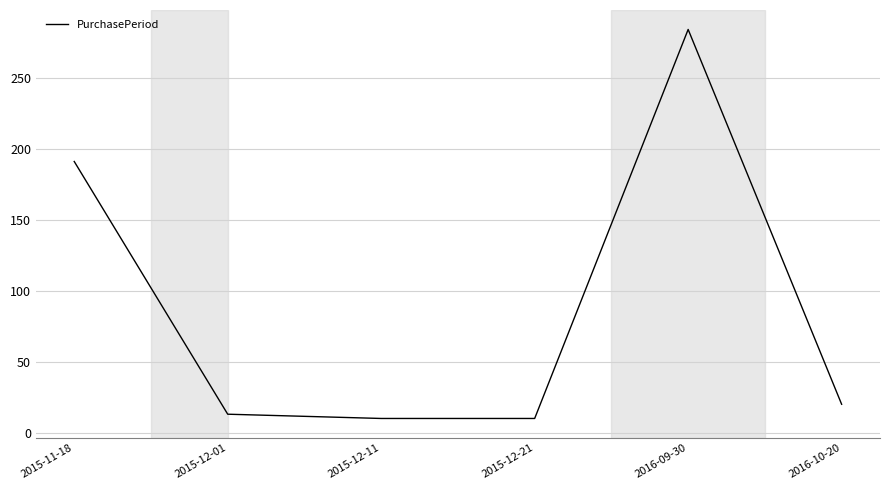

At which label does the data first exceed 20?

2015-11-18